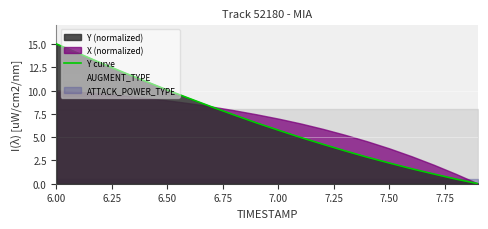

What is the highest value of the Y curve series?

15.0